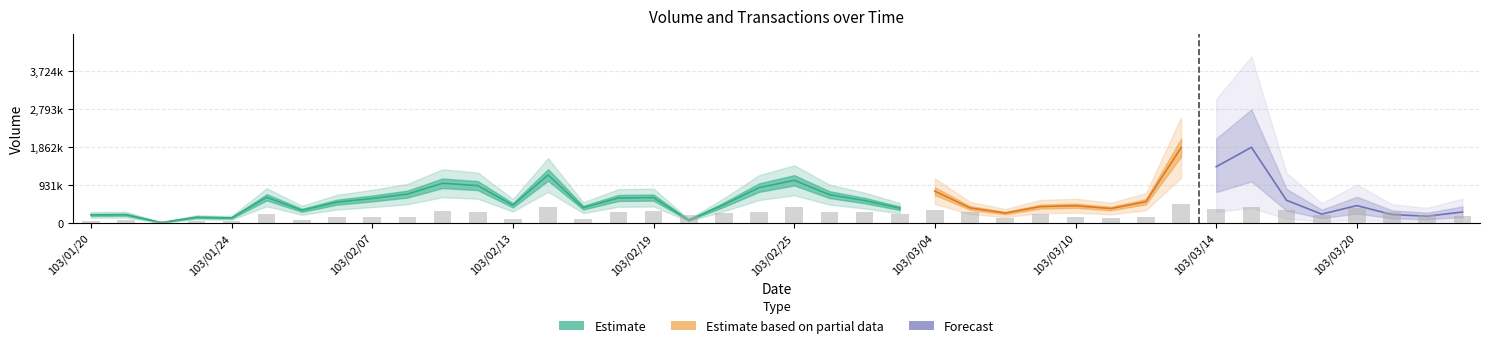

Does the chart contain stacked bars?

No